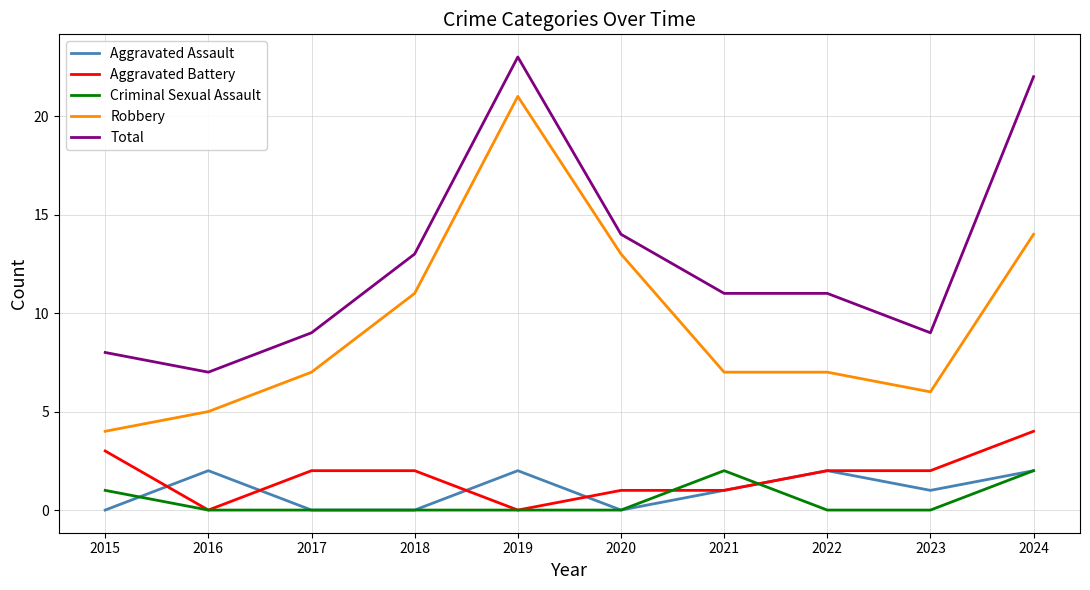

True or false: Robbery has more than 2 interior local peaks.

False